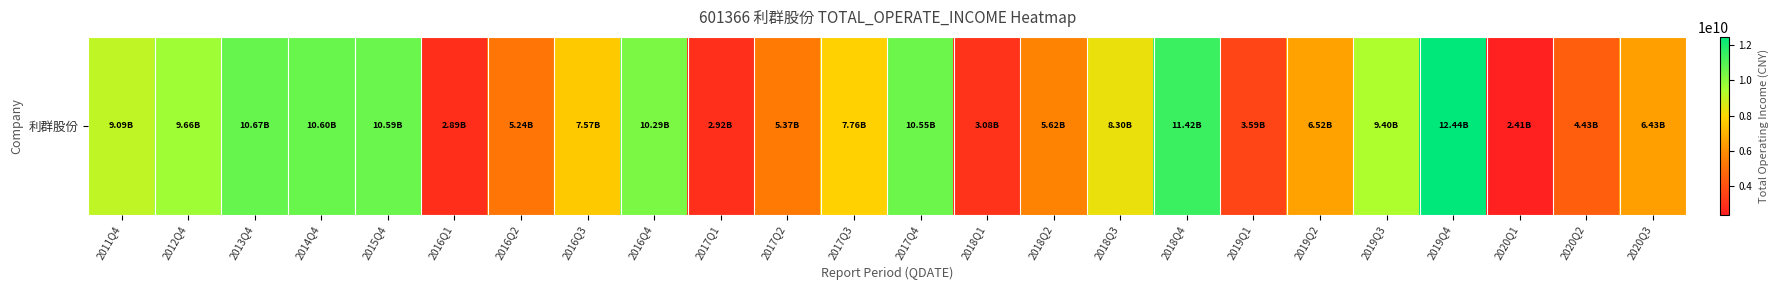

Reading left to right, what are all the values shown in this chart?

9090499220.7	9662831192.8	10667608937.1	10599895138.6	10587875755.4	2889457407.3	5242791561.8	7566817815.5	10292600193.7	2916296808.8	5366908679.2	7762018763.1	10553770053.0	3075234862.8	5624053449.4	8296371270.5	11416243188.4	3594497726.5	6518913457.1	9398701909.8	12441176211.2	2410333499.1	4429066656.1	6430643879.4